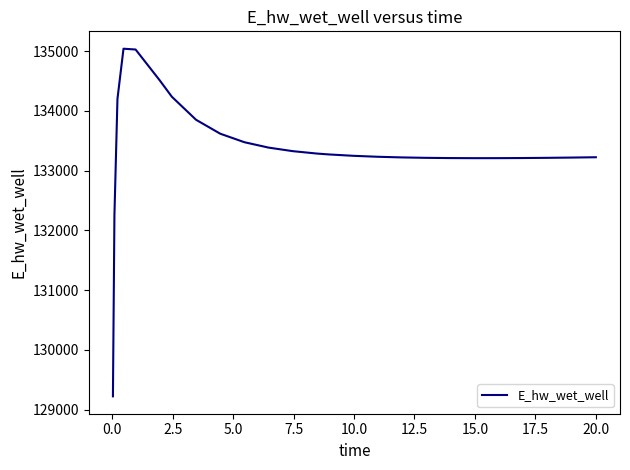

What is the smallest value displayed?

129223.8